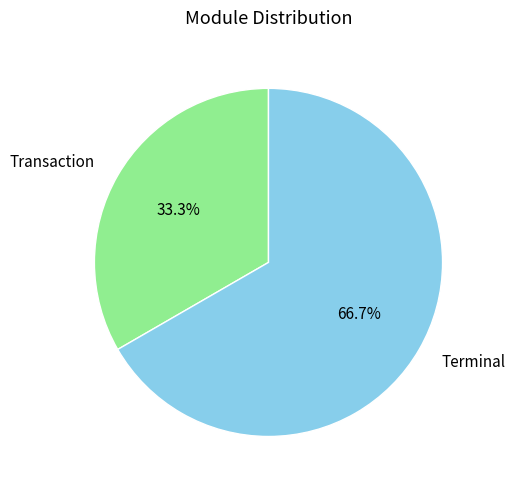

True or false: Terminal accounts for 54% of the total.

False